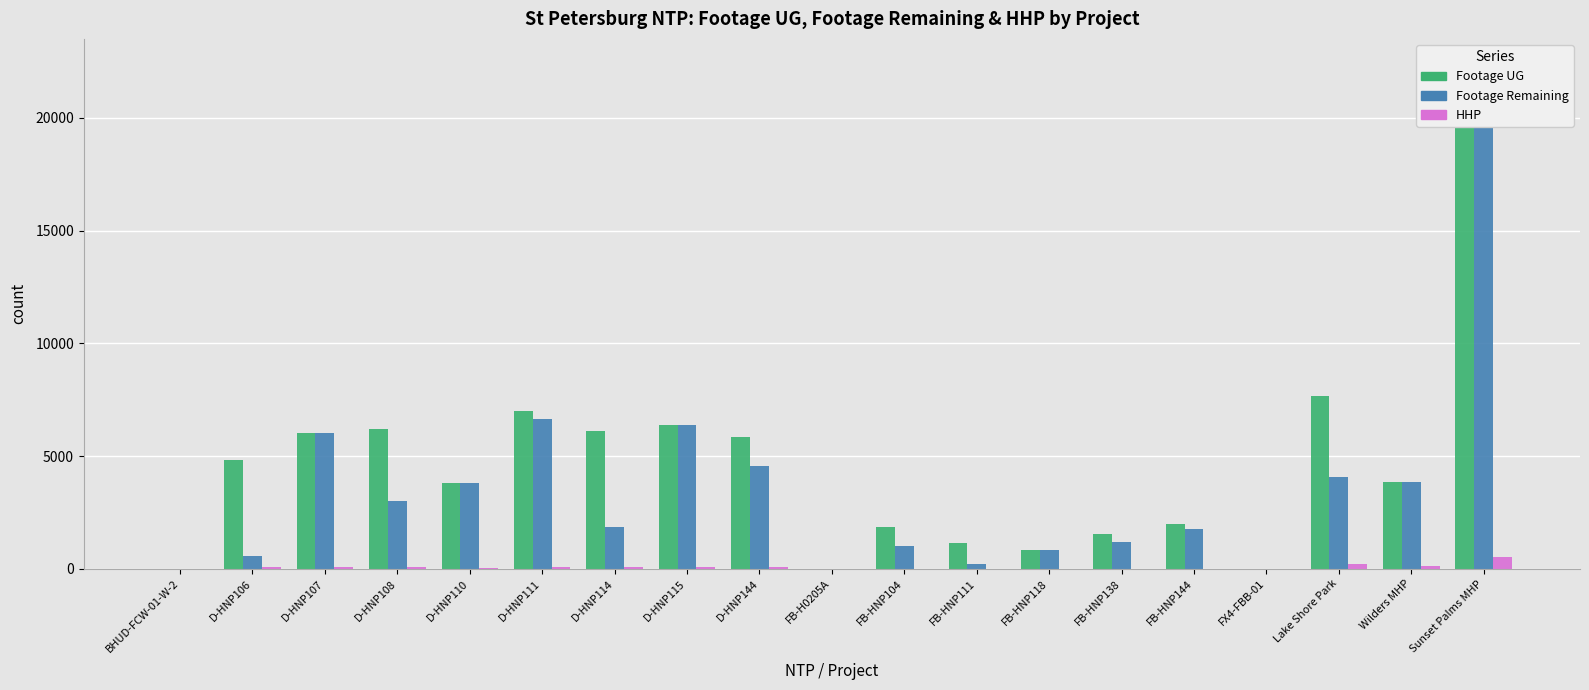

Rank the series by their maximum value, from highest to lowest.

Footage UG, Footage Remaining, HHP